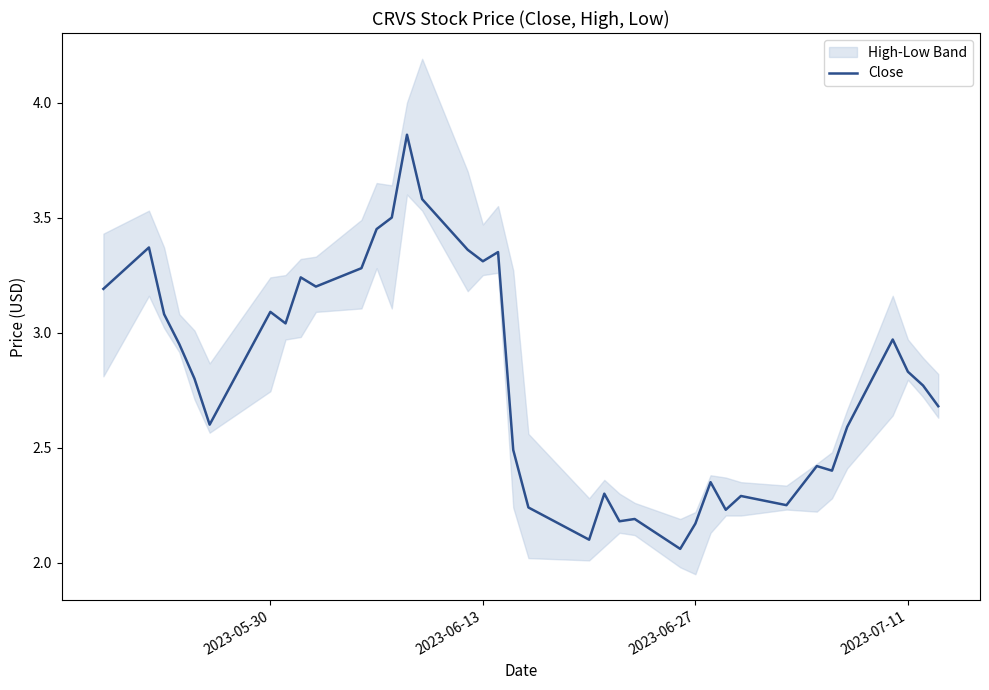

How many interior local valleys (lower than both neighbors) does the data have?

10